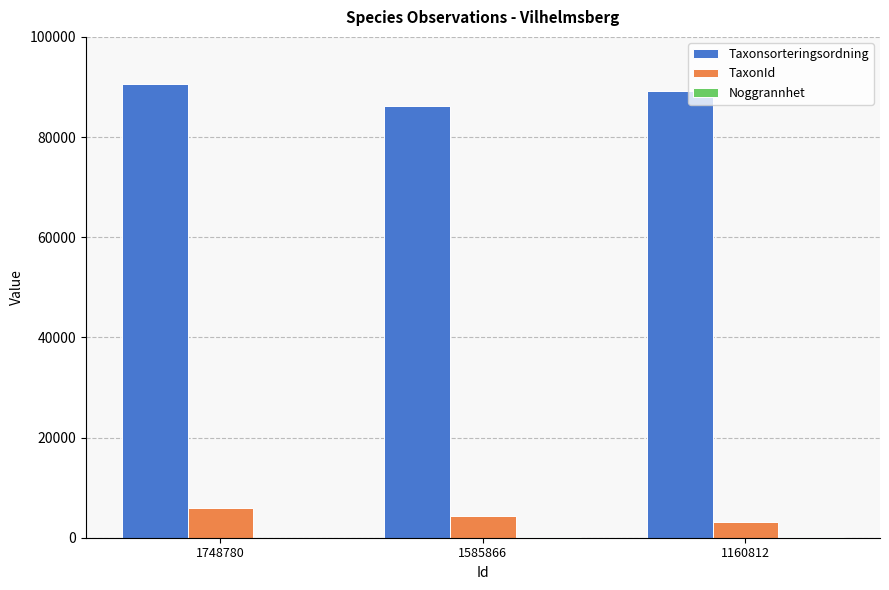

What is the maximum value shown in the chart?

90674